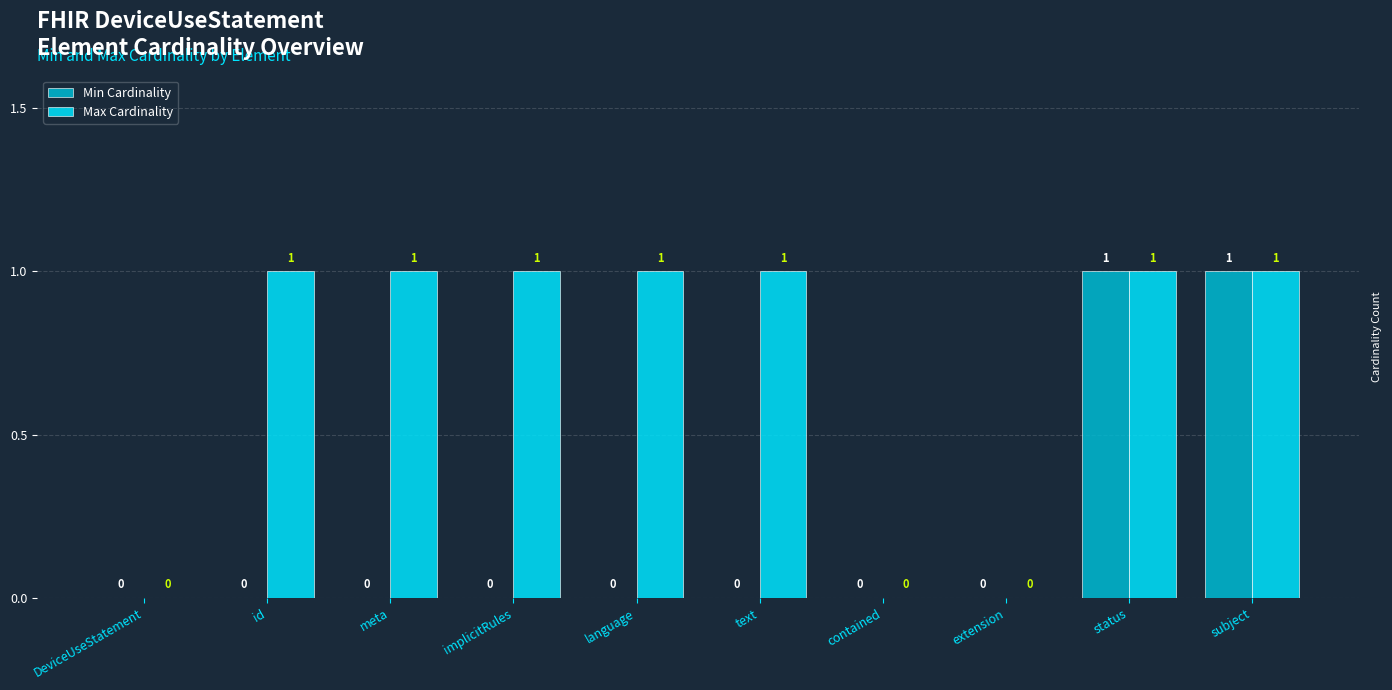

Is it true that Max Cardinality equals 1 at text?

True